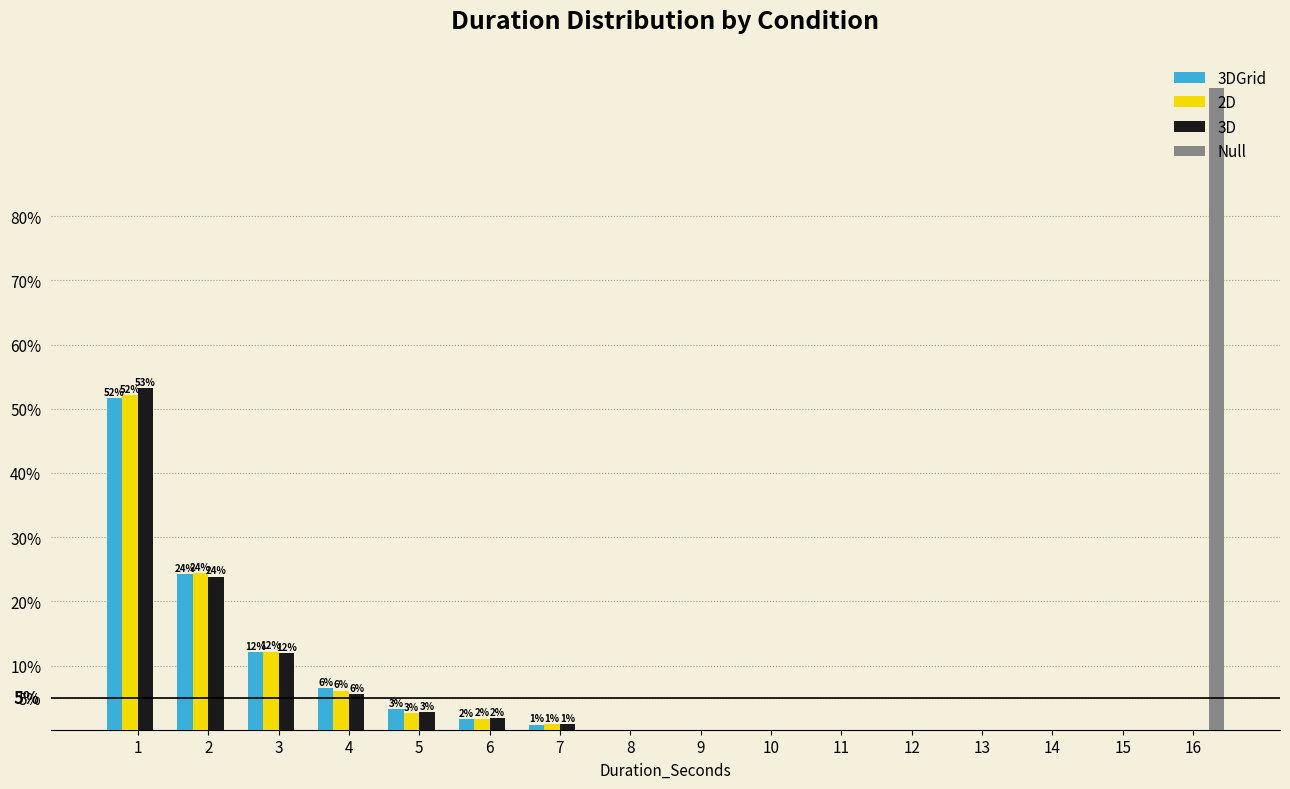

What is the sum of the 2D values at 2 and 9?

24.3